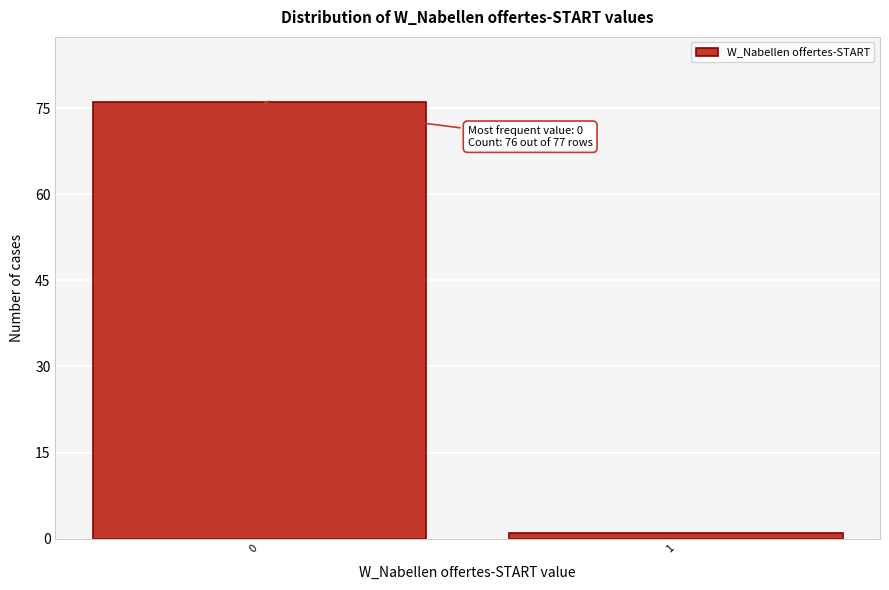

Reading left to right, extract all data points from this chart.

0=76	1=1